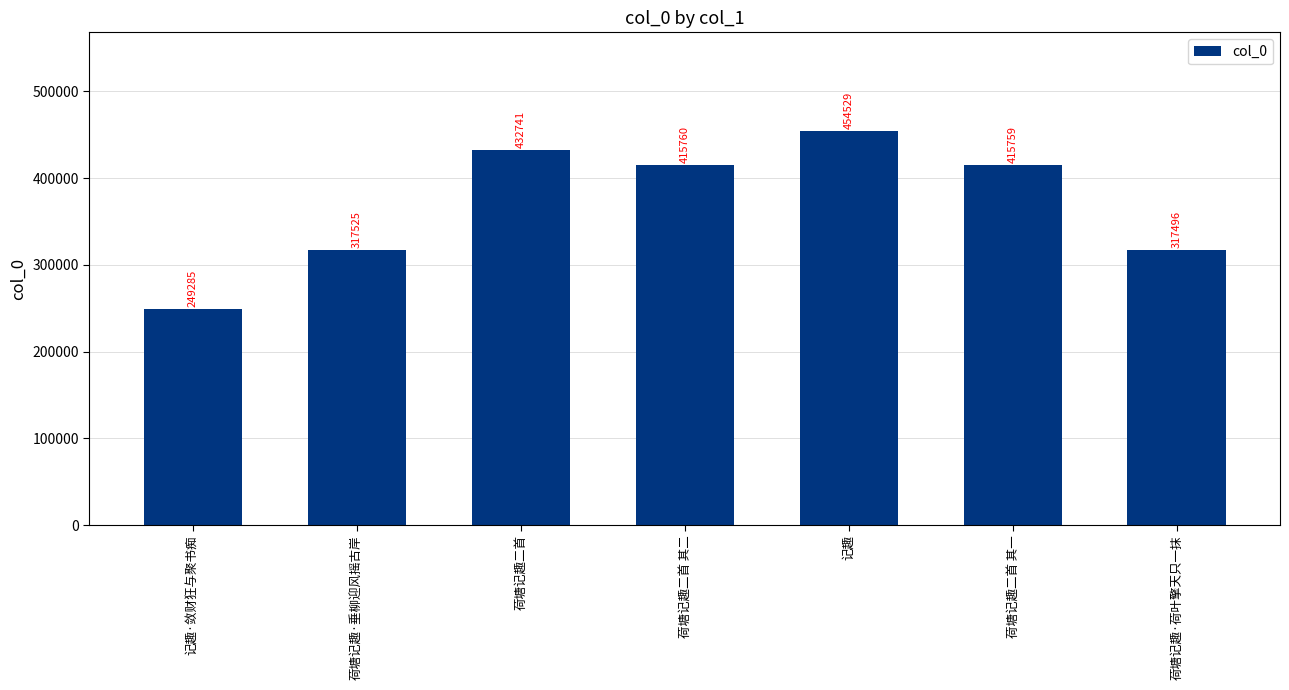

What is the change in value from 荷塘记趣·垂柳迎风摇古岸 to 荷塘记趣二首 其一?

+98234